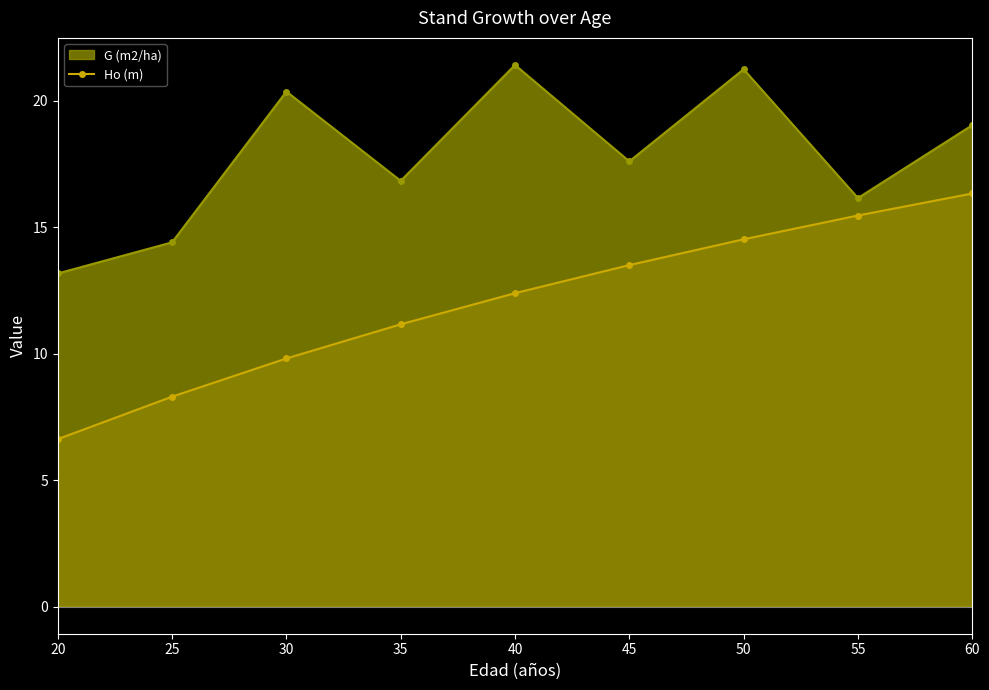

Which series has the largest range (max minus min)?

Ho (m)